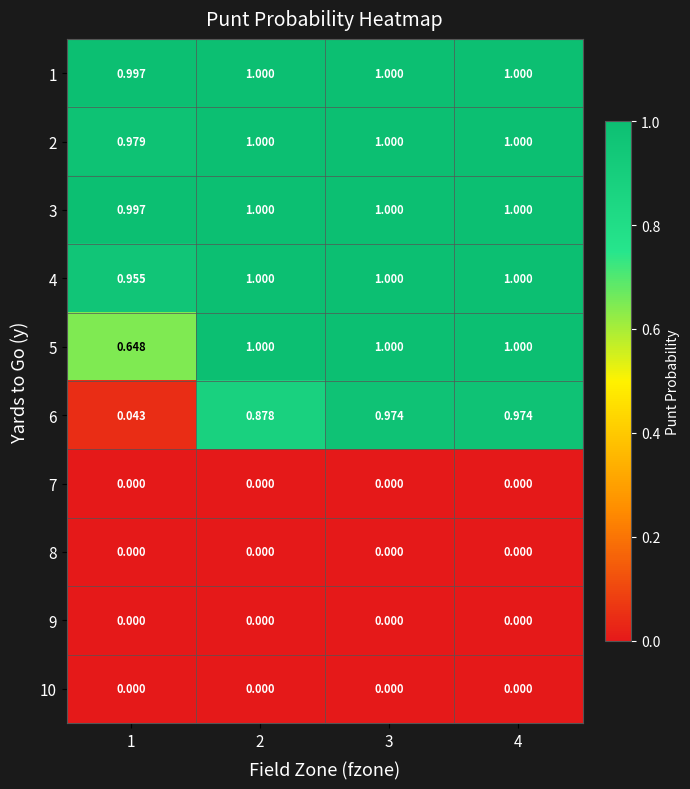

At how many categories does at least one series exceed 0?

4